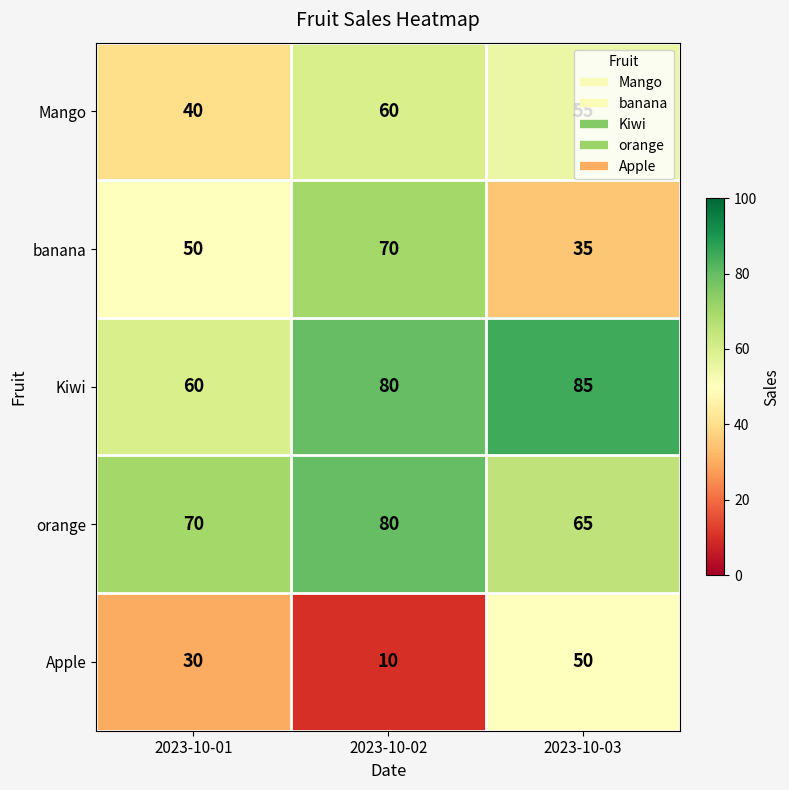

How many data points does each series have?

3